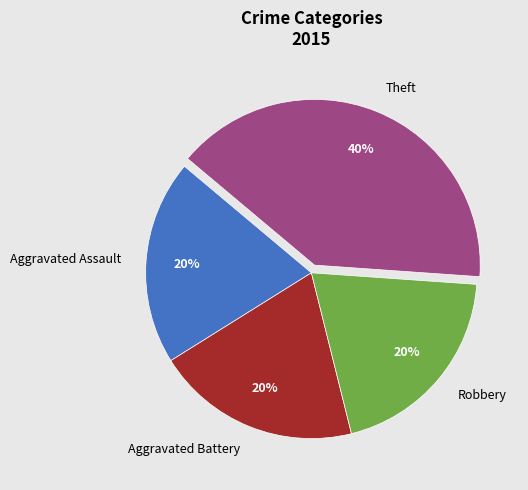

Is it true that Theft is 40% of the pie?

True